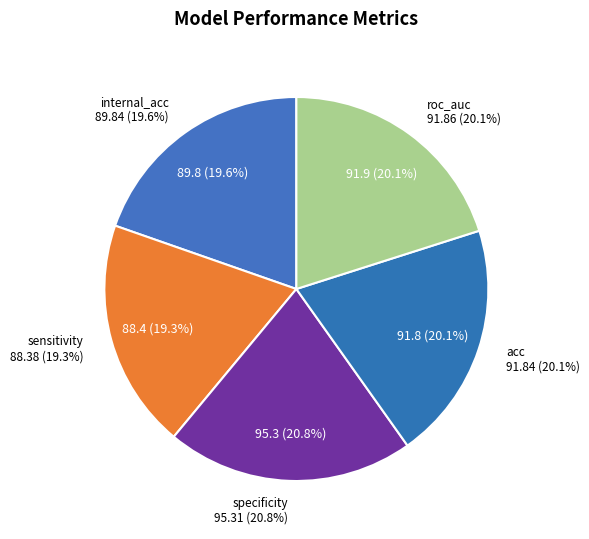

The roc_auc slice represents 32% of the pie. True or false?

False